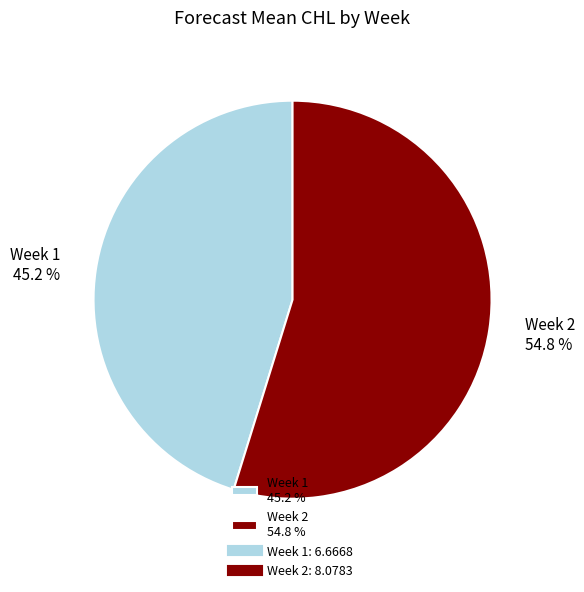

Between Week 2 54.8 % and Week 1 45.2 %, which is larger?

Week 2 54.8 %